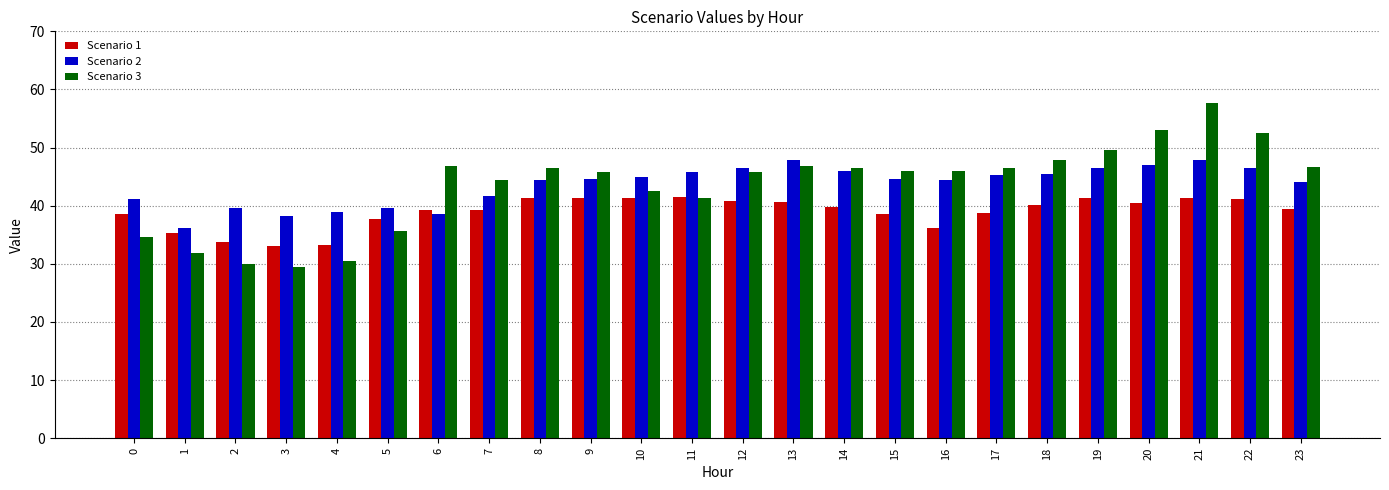

What is the spread (max minus min) of values at 4?

8.5